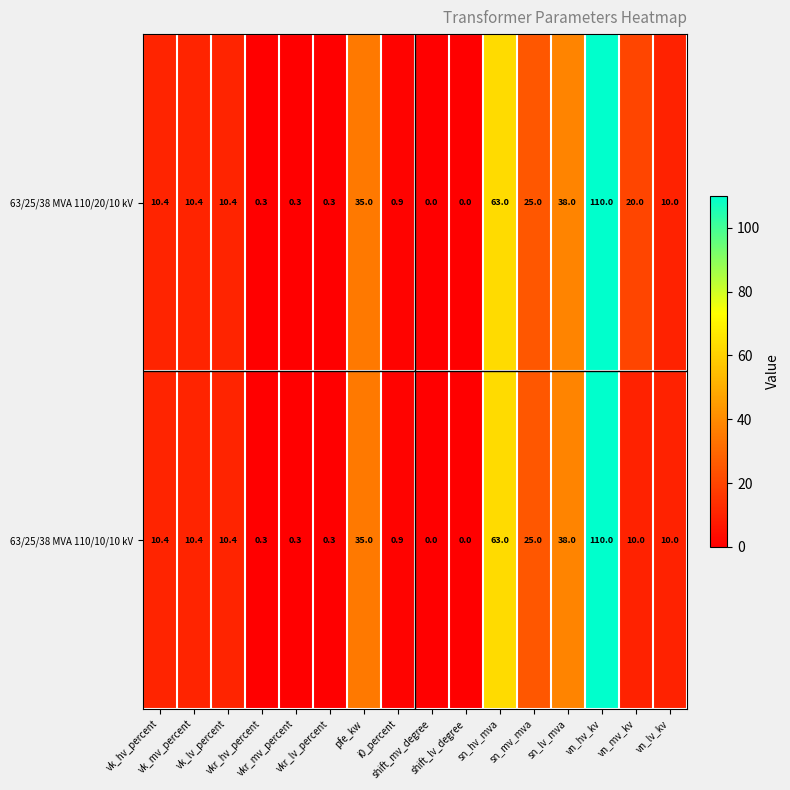

List the series in order of their overall mean, lowest first.

63/25/38 MVA 110/10/10 kV, 63/25/38 MVA 110/20/10 kV